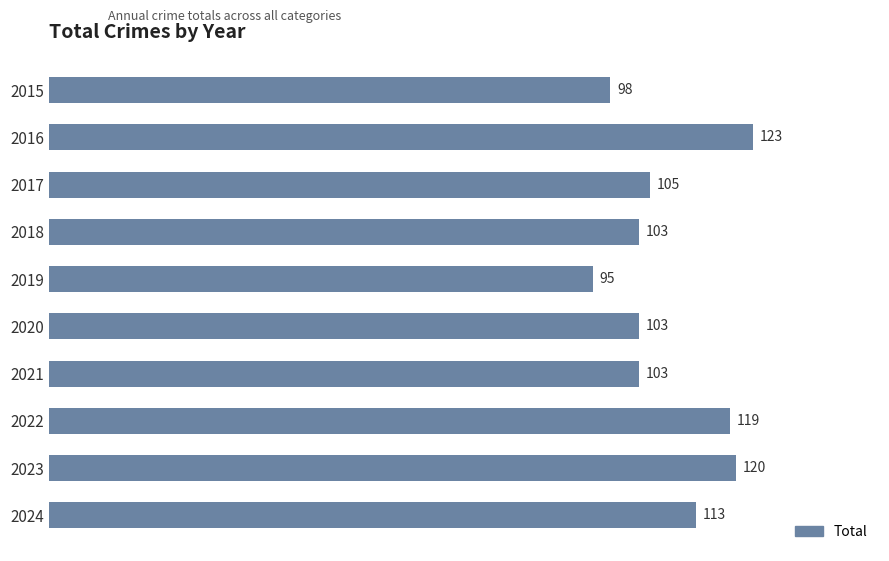

At which label is the value closest to 109?

2017